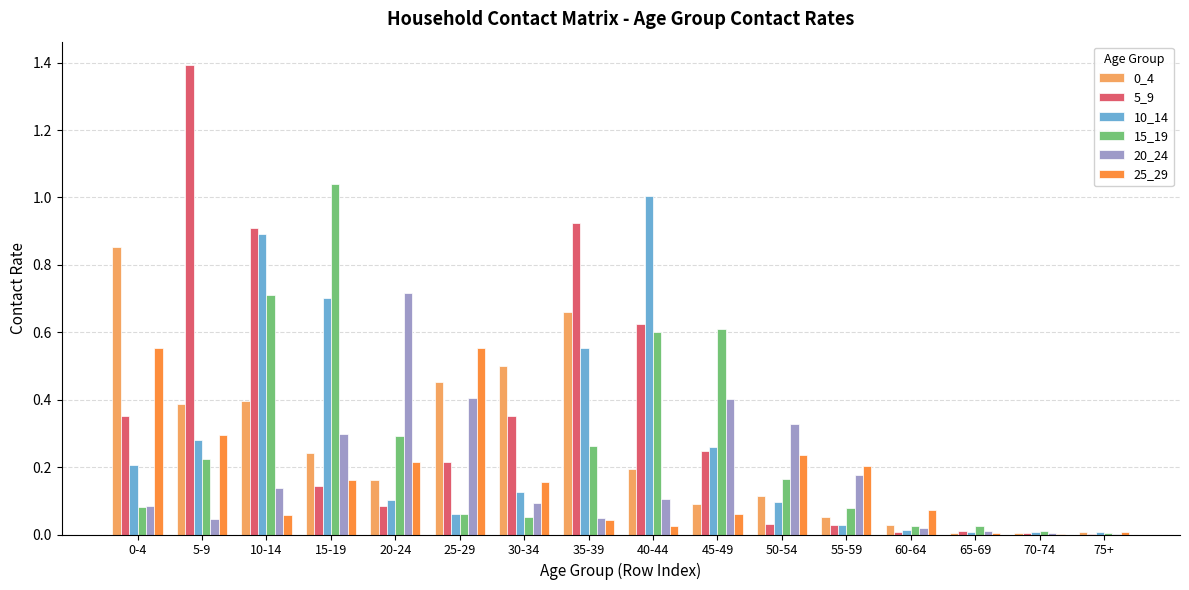

Which series has the largest total across all categories?

5_9